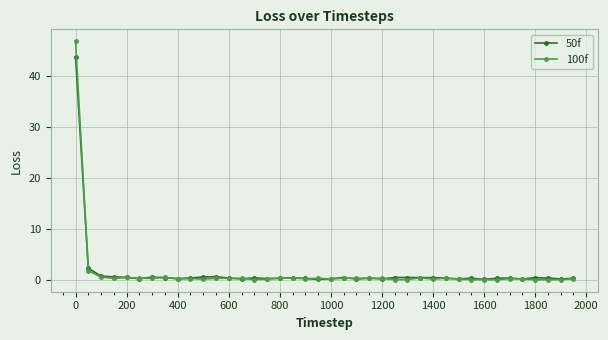

What is the greatest value displayed?

46.9